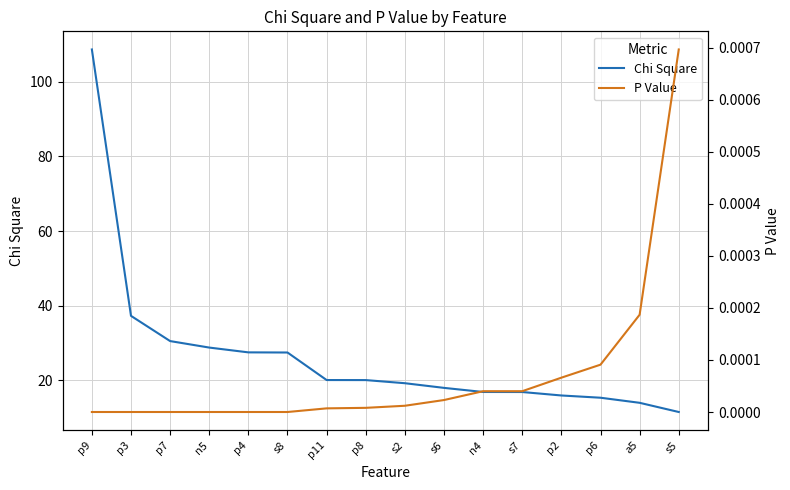

Reading left to right, what are all the values shown in this chart?

Chi Square: p9=108.7	p3=37.3	p7=30.5	n5=28.8	p4=27.5	s8=27.4	p11=20.1	p8=20.1	s2=19.2	s6=18.0	n4=16.9	s7=16.9	p2=15.9	p6=15.3	a5=14.0	s5=11.5
P Value: p9=0.0	p3=0.0	p7=0.0	n5=0.0	p4=0.0	s8=0.0	p11=0.0	p8=0.0	s2=0.0	s6=0.0	n4=0.0	s7=0.0	p2=0.0	p6=0.0	a5=0.0	s5=0.0